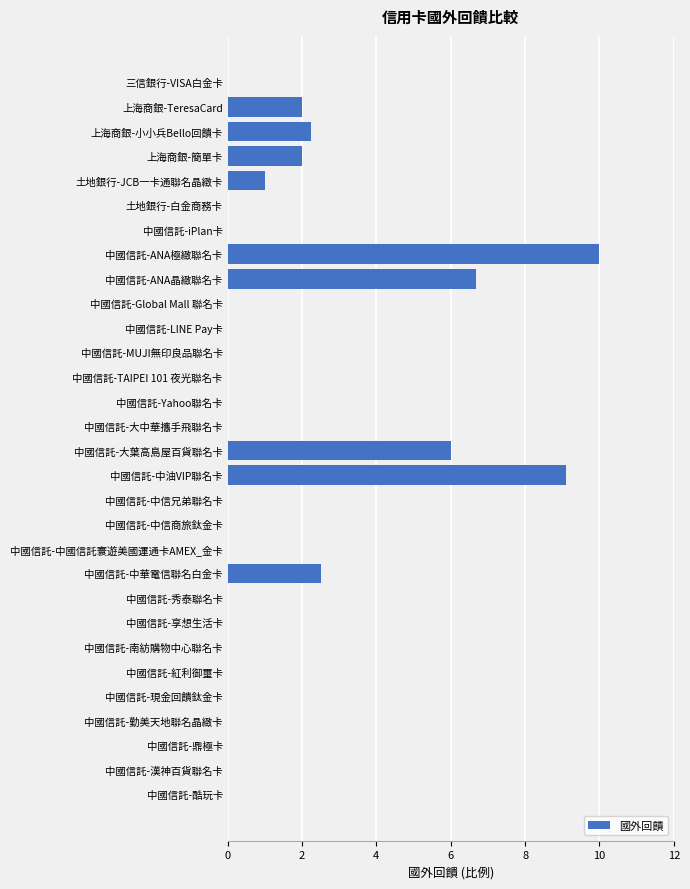

True or false: the data shows -3.8 at 中國信託-現金回饋鈦金卡.

False